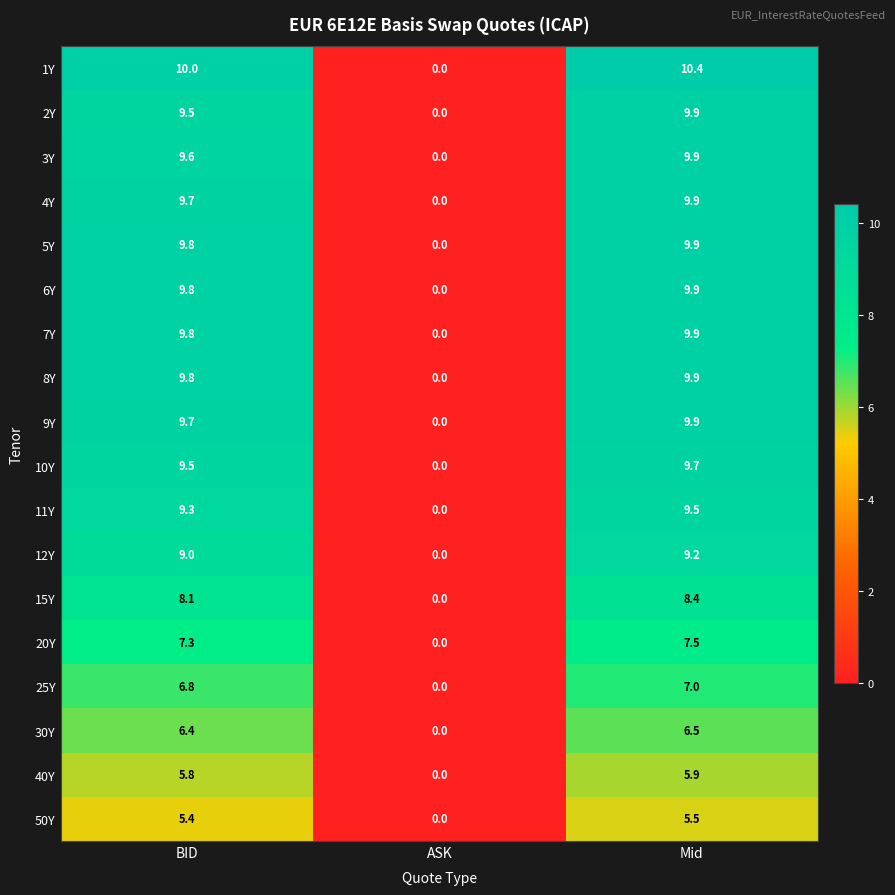

At which label does 50Y reach its minimum?

ASK